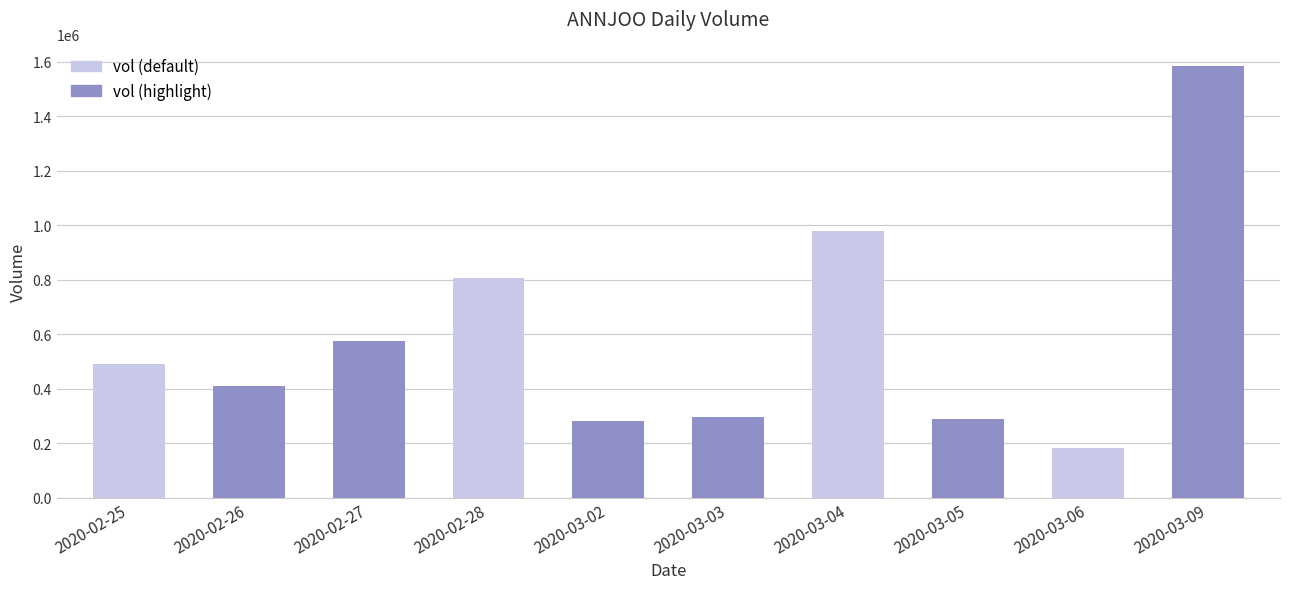

Which label corresponds to the largest value in the chart?

2020-03-09